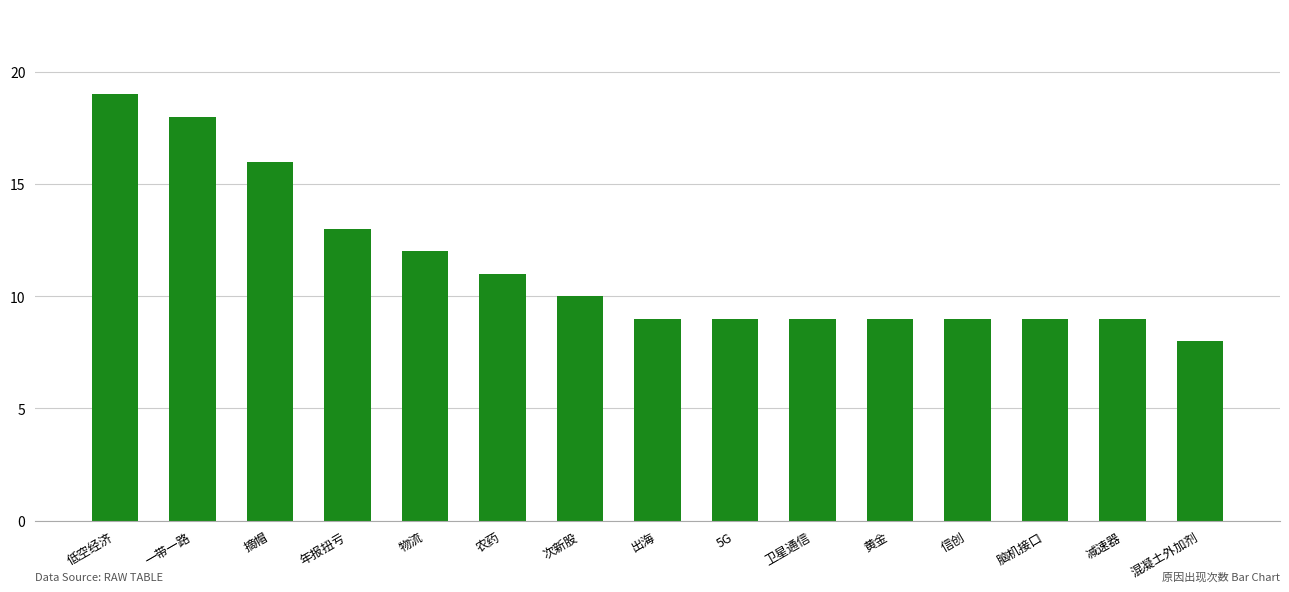

The value at 低空经济 is 19. True or false?

True